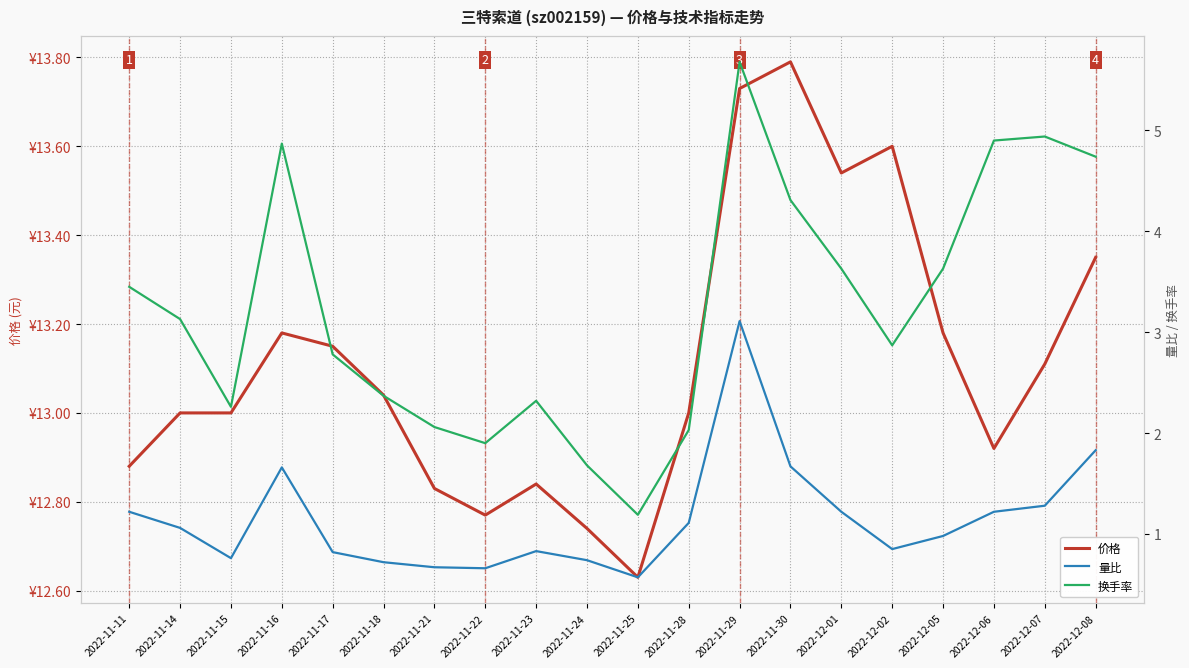

Which label corresponds to the largest value in the chart?

2022-11-30